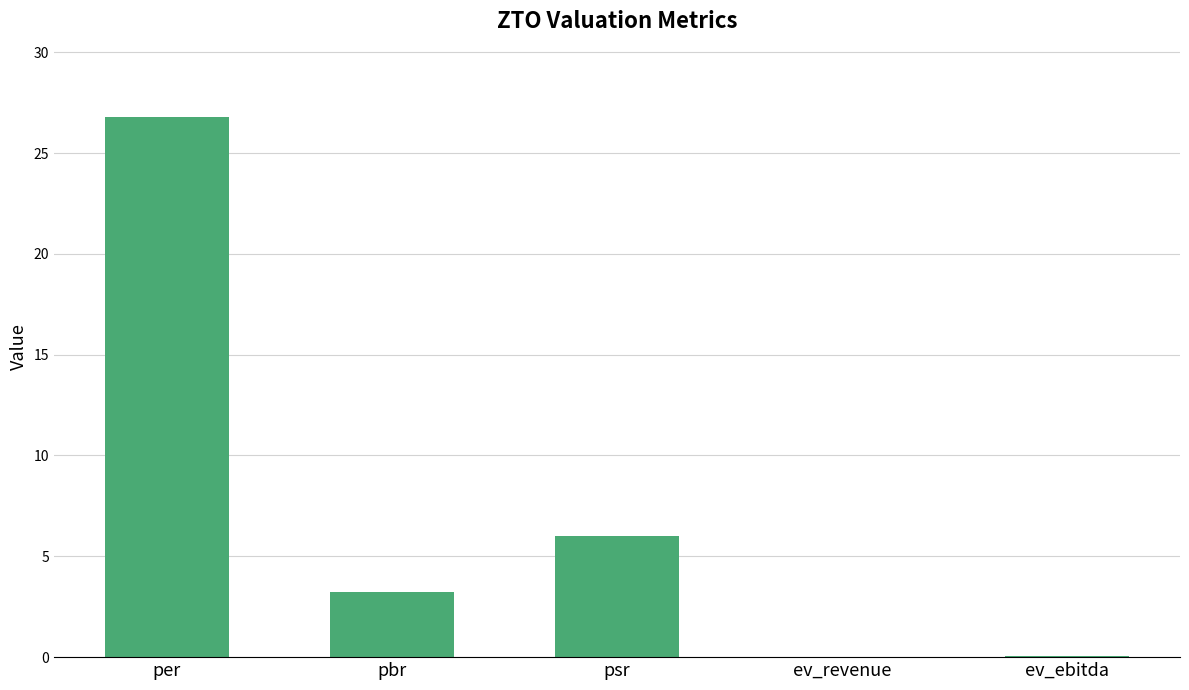

Which has a higher value, psr or per?

per